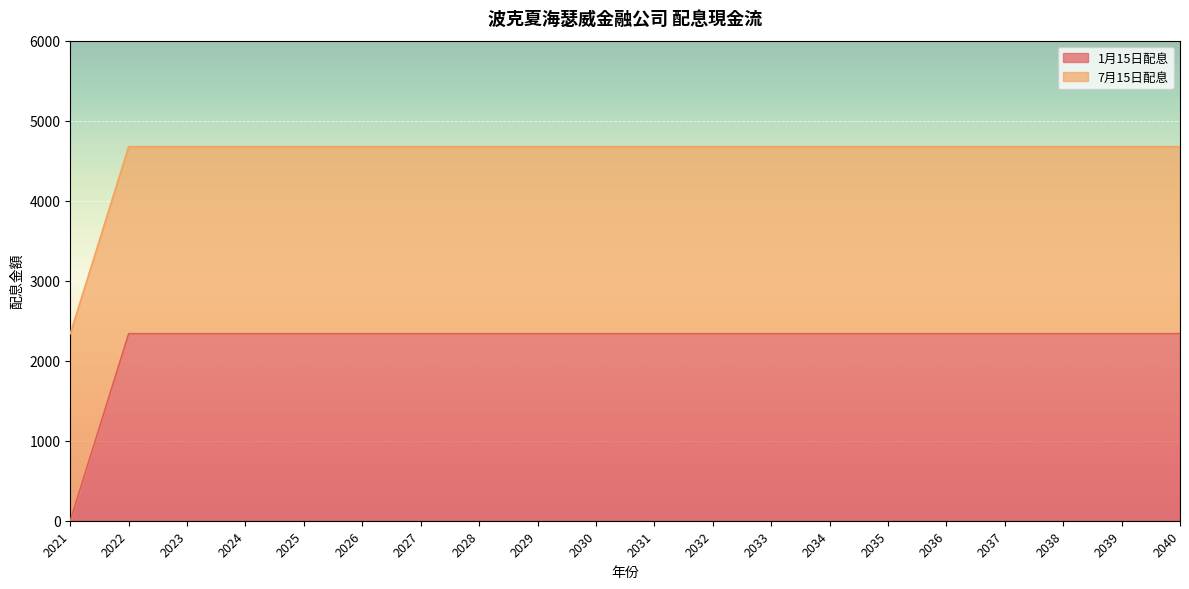

Which label corresponds to the smallest value in the chart?

2021